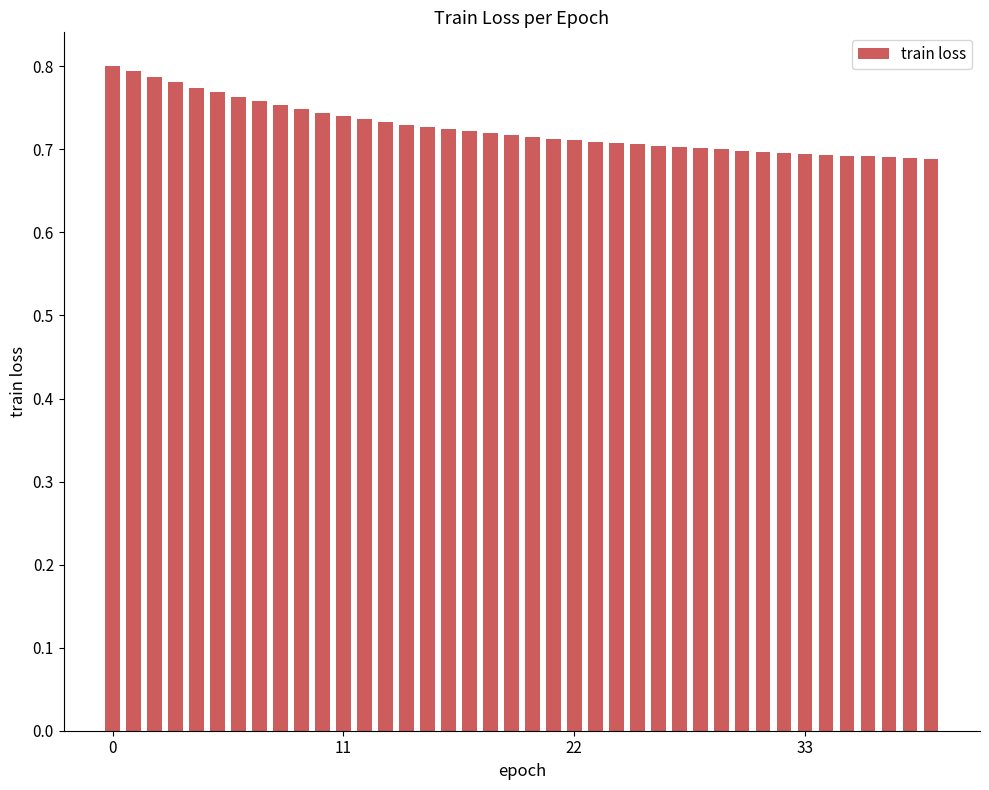

What is the sum of all values?

29.0